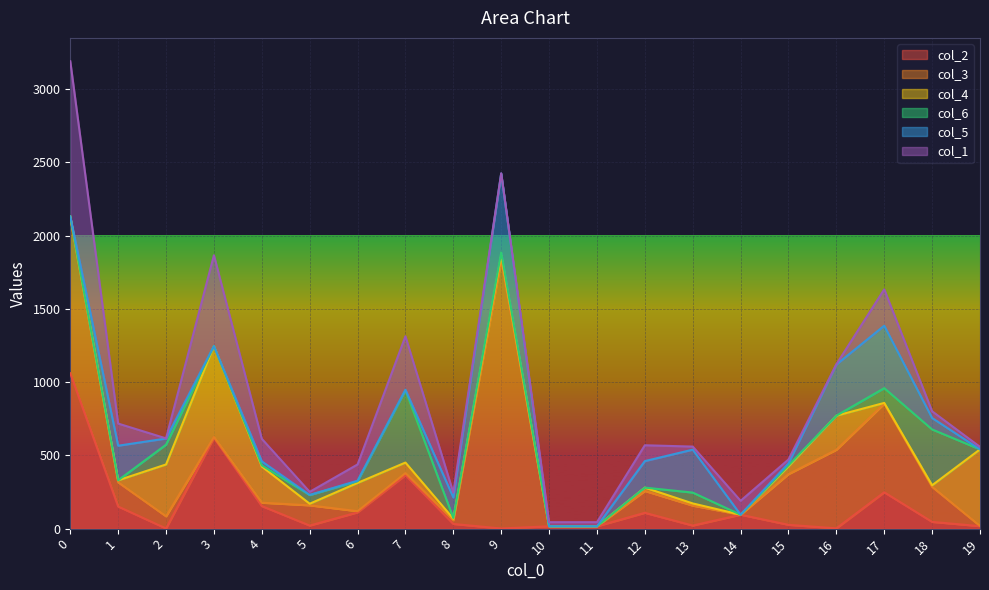

Where do col_5 and col_3 first cross each other?

0 and 1